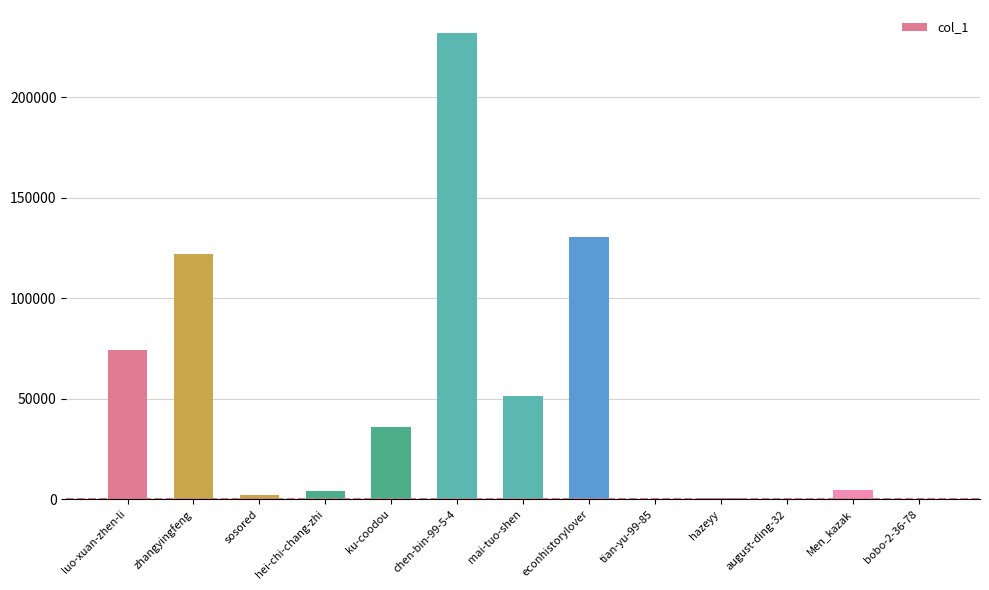

How many data points does each series have?

13